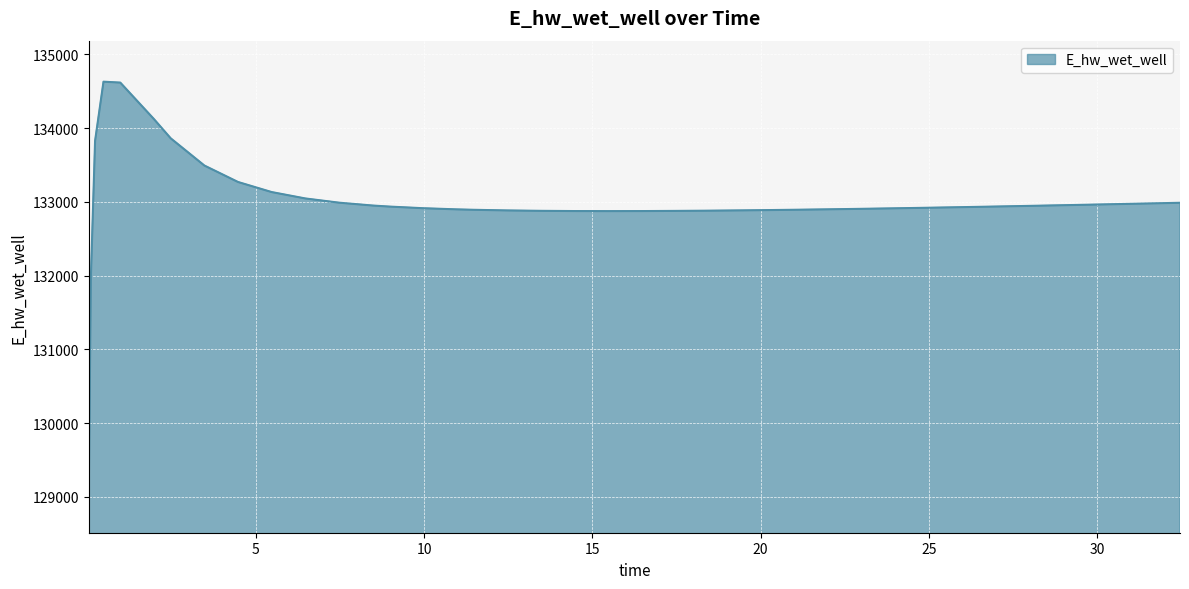

What is the difference between the maximum and minimum values?

5558.1